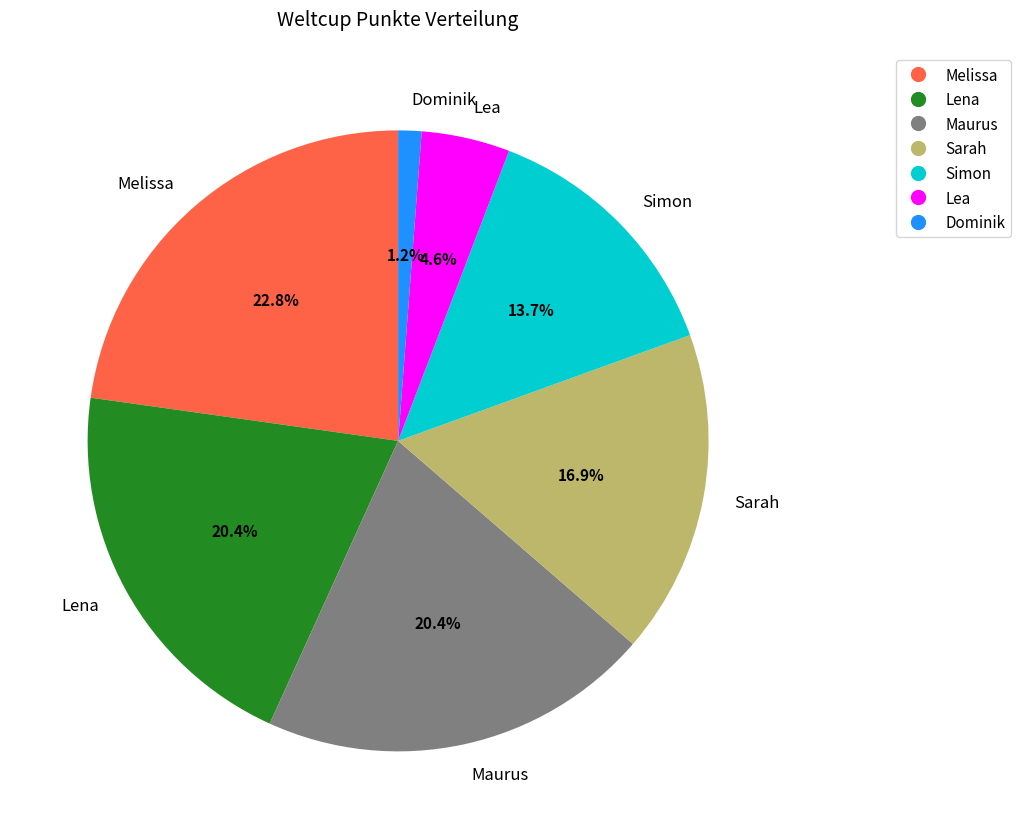

Which category has the smallest portion of the pie?

Dominik